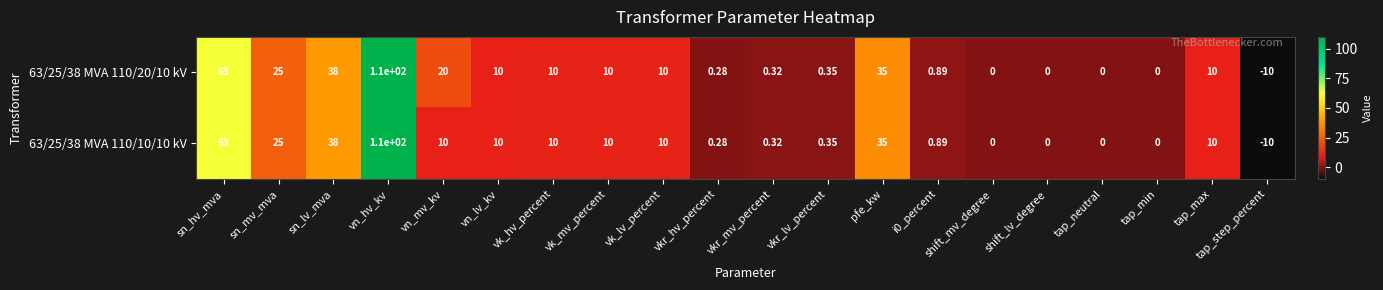

At which label is 63/25/38 MVA 110/10/10 kV closest to 50?

sn_lv_mva